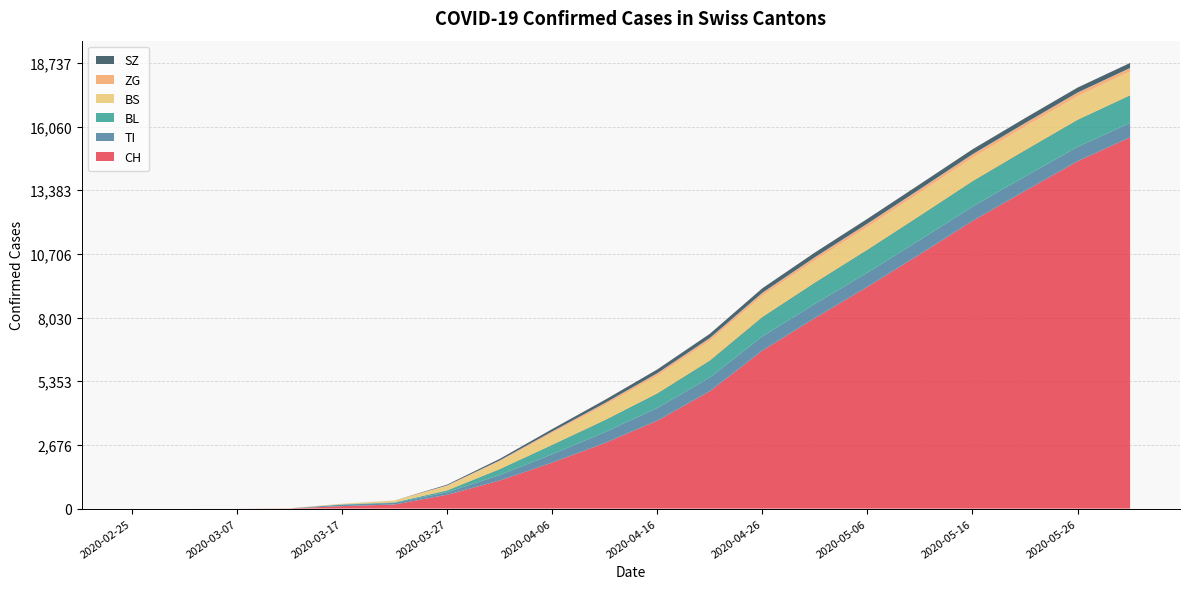

Reading left to right, extract all data points from this chart.

CH: 2020-02-25=0	2020-03-02=0	2020-03-07=1	2020-03-12=9	2020-03-17=105	2020-03-22=173	2020-03-27=584	2020-04-01=1183	2020-04-06=1938	2020-04-11=2760	2020-04-16=3702	2020-04-21=4941	2020-04-26=6652	2020-05-01=8016	2020-05-06=9330	2020-05-11=10702	2020-05-16=12101	2020-05-21=13363	2020-05-26=14610	2020-05-31=15615
TI: 2020-02-25=0	2020-03-02=0	2020-03-07=0	2020-03-12=0	2020-03-17=62	2020-03-22=70	2020-03-27=107	2020-04-01=229	2020-04-06=350	2020-04-11=453	2020-04-16=530	2020-04-21=571	2020-04-26=590	2020-05-01=593	2020-05-06=595	2020-05-11=598	2020-05-16=600	2020-05-21=601	2020-05-26=602	2020-05-31=603
BL: 2020-02-25=0	2020-03-02=0	2020-03-07=0	2020-03-12=2	2020-03-17=13	2020-03-22=21	2020-03-27=76	2020-04-01=249	2020-04-06=395	2020-04-11=508	2020-04-16=615	2020-04-21=717	2020-04-26=818	2020-05-01=897	2020-05-06=964	2020-05-11=1020	2020-05-16=1068	2020-05-21=1107	2020-05-26=1138	2020-05-31=1162
BS: 2020-02-25=0	2020-03-02=0	2020-03-07=0	2020-03-12=4	2020-03-17=25	2020-03-22=73	2020-03-27=191	2020-04-01=323	2020-04-06=497	2020-04-11=627	2020-04-16=737	2020-04-21=822	2020-04-26=884	2020-05-01=925	2020-05-06=950	2020-05-11=968	2020-05-16=979	2020-05-21=985	2020-05-26=989	2020-05-31=993
ZG: 2020-02-25=0	2020-03-02=0	2020-03-07=0	2020-03-12=0	2020-03-17=1	2020-03-22=5	2020-03-27=18	2020-04-01=40	2020-04-06=65	2020-04-11=88	2020-04-16=108	2020-04-21=121	2020-04-26=130	2020-05-01=138	2020-05-06=143	2020-05-11=147	2020-05-16=150	2020-05-21=152	2020-05-26=153	2020-05-31=154
SZ: 2020-02-25=0	2020-03-02=0	2020-03-07=0	2020-03-12=0	2020-03-17=0	2020-03-22=0	2020-03-27=32	2020-04-01=65	2020-04-06=98	2020-04-11=130	2020-04-16=158	2020-04-21=175	2020-04-26=188	2020-05-01=197	2020-05-06=202	2020-05-11=205	2020-05-16=207	2020-05-21=208	2020-05-26=209	2020-05-31=210